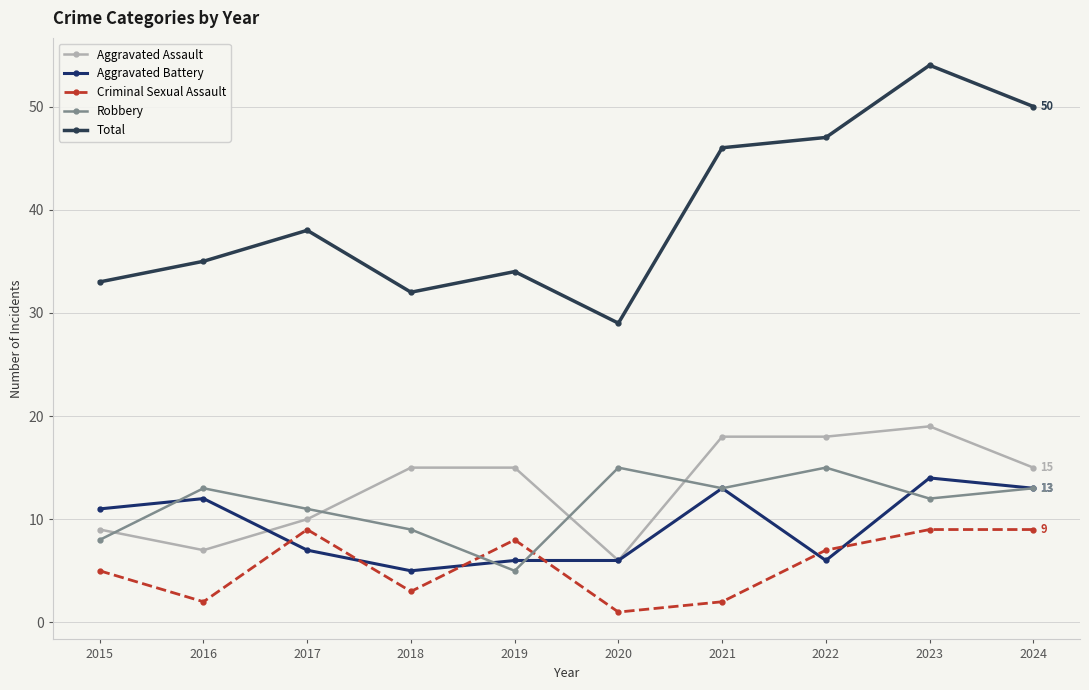

List the labels in order of Criminal Sexual Assault value, largest first.

2017, 2023, 2024, 2019, 2022, 2015, 2018, 2016, 2021, 2020